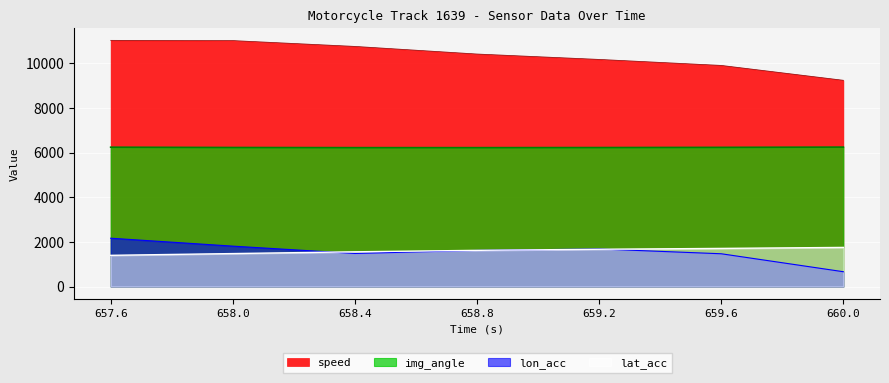

What is the sum of all lon_acc_scaled values?

10895.7